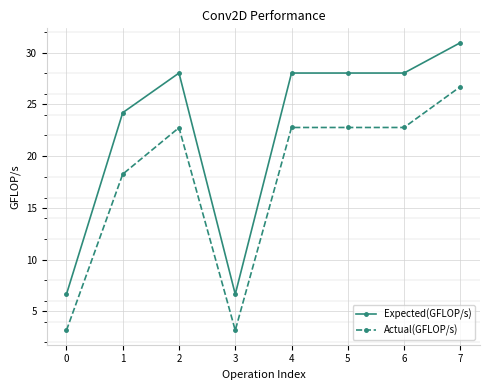

Where is Actual(GFLOP/s) nearest to the value 14?

1